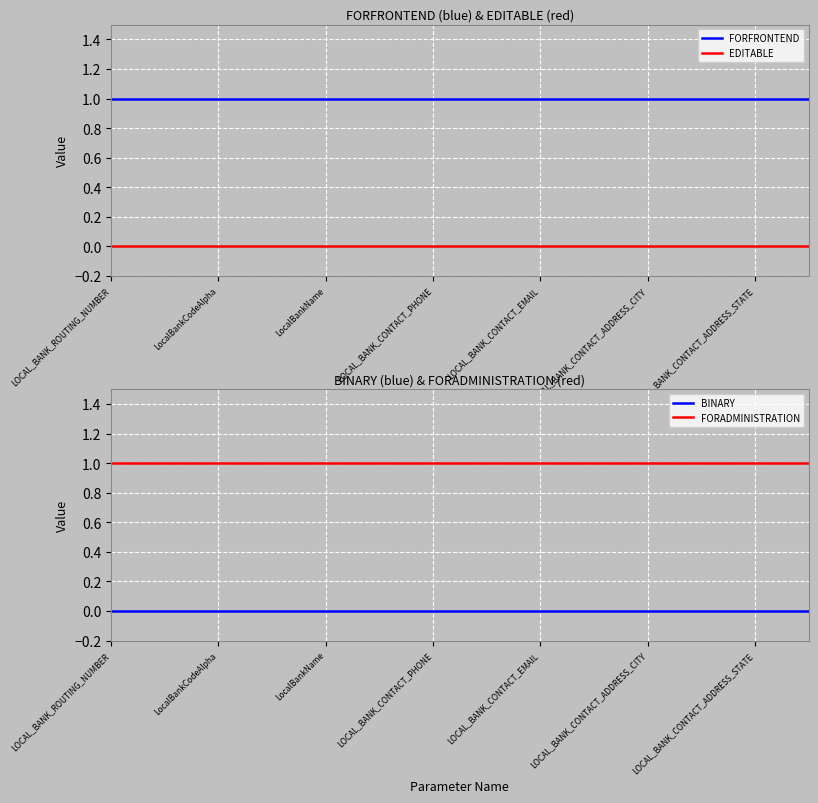

True or false: FORFRONTEND and EDITABLE cross at least once.

False